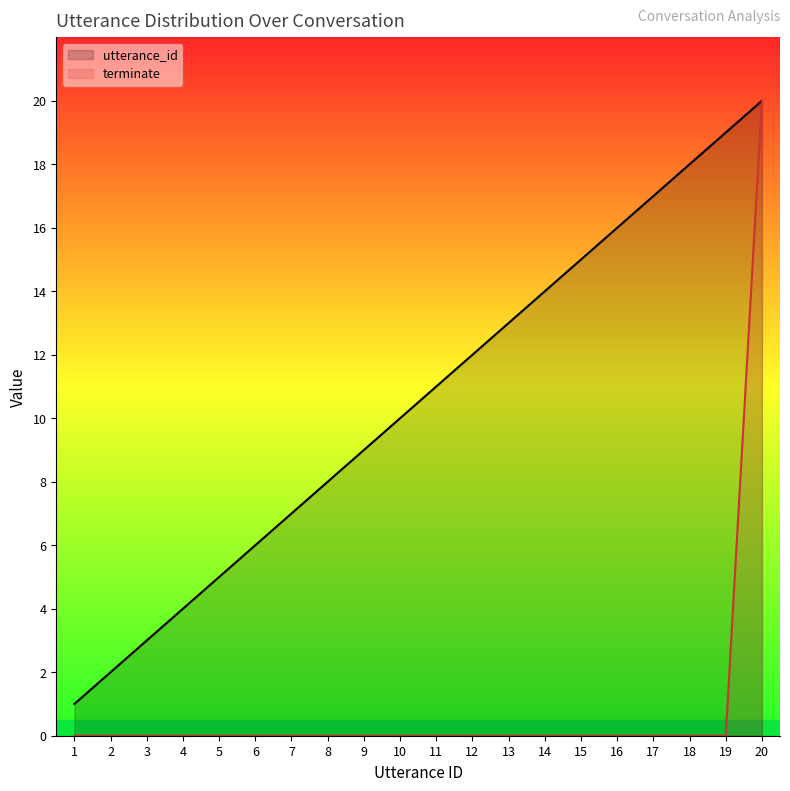

Does the chart have visible grid lines?

No